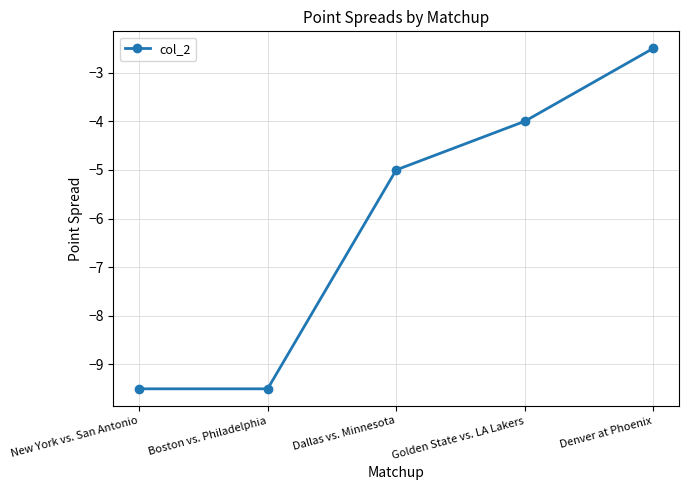

Reading left to right, extract all data points from this chart.

New York vs. San Antonio=-9.5	Boston vs. Philadelphia=-9.5	Dallas vs. Minnesota=-5.0	Golden State vs. LA Lakers=-4.0	Denver at Phoenix=-2.5